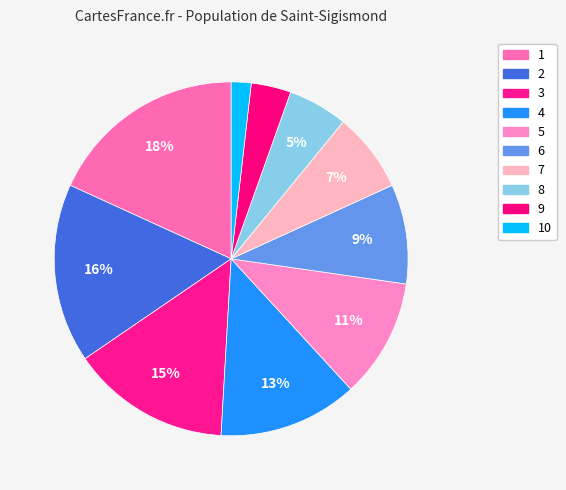

Rank the categories by value from lowest to highest.

10, 9, 8, 7, 6, 5, 4, 3, 2, 1